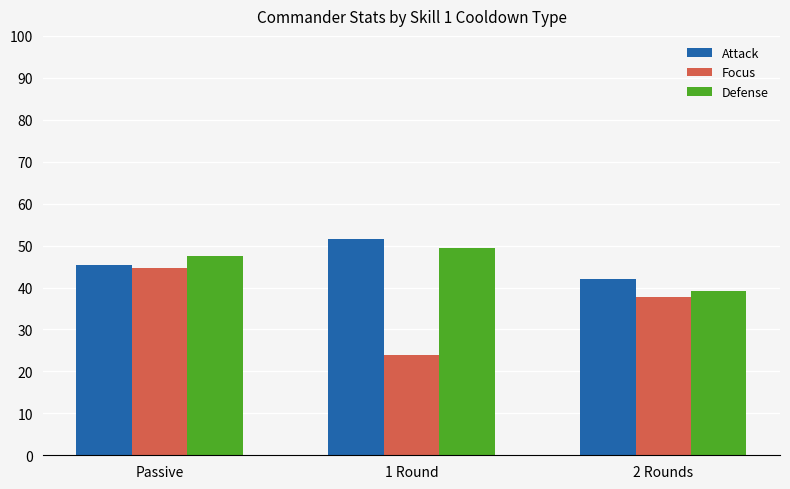

What is the spread (max minus min) of values at 1 Round?

27.7